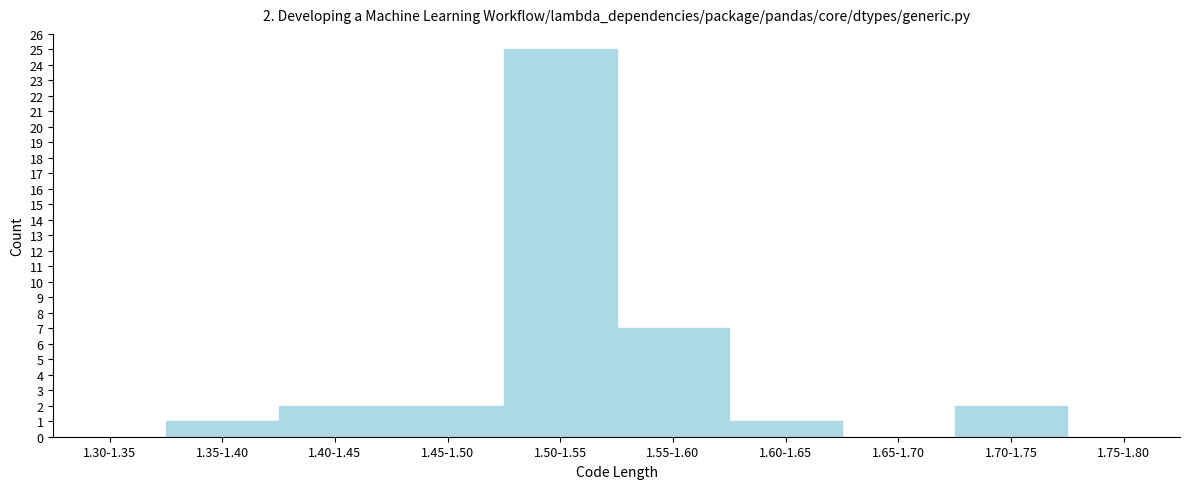

Reading left to right, list all the values displayed in this chart.

1.30-1.35=0	1.35-1.40=1	1.40-1.45=2	1.45-1.50=2	1.50-1.55=25	1.55-1.60=7	1.60-1.65=1	1.65-1.70=0	1.70-1.75=2	1.75-1.80=0